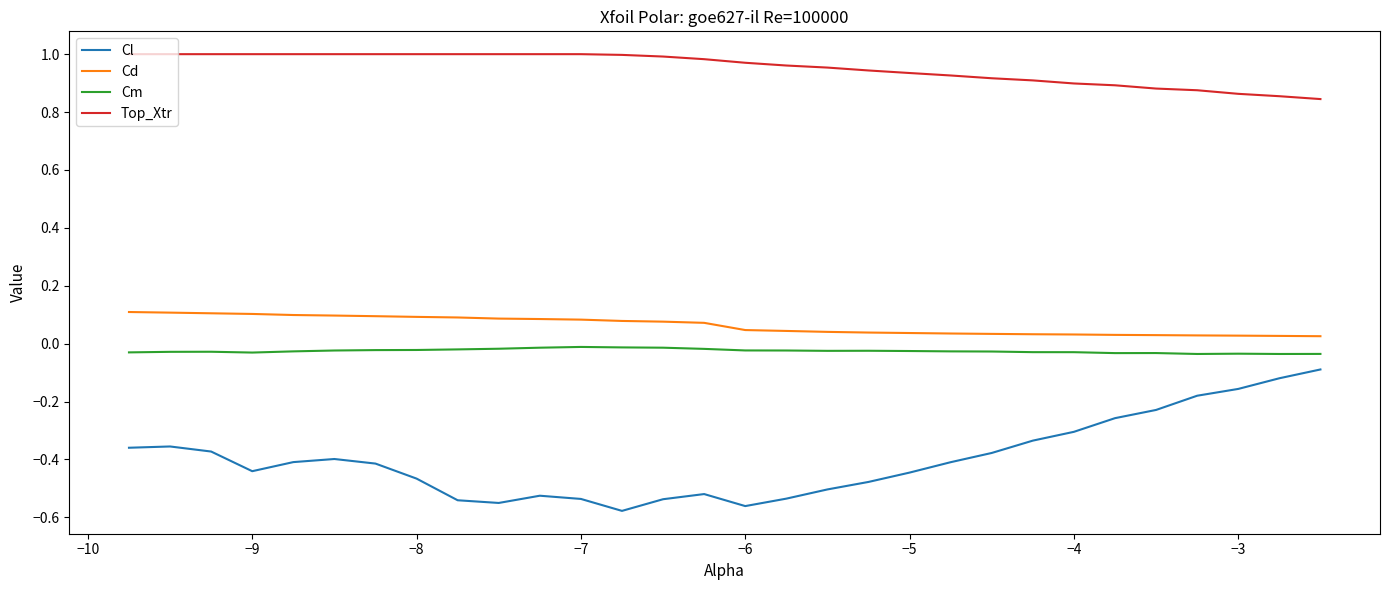

Which series has the largest total across all categories?

Top_Xtr